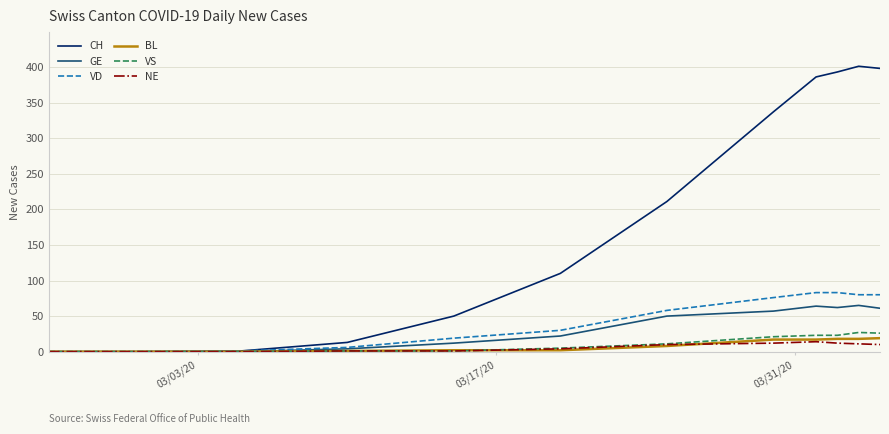

Which series has the largest range (max minus min)?

CH